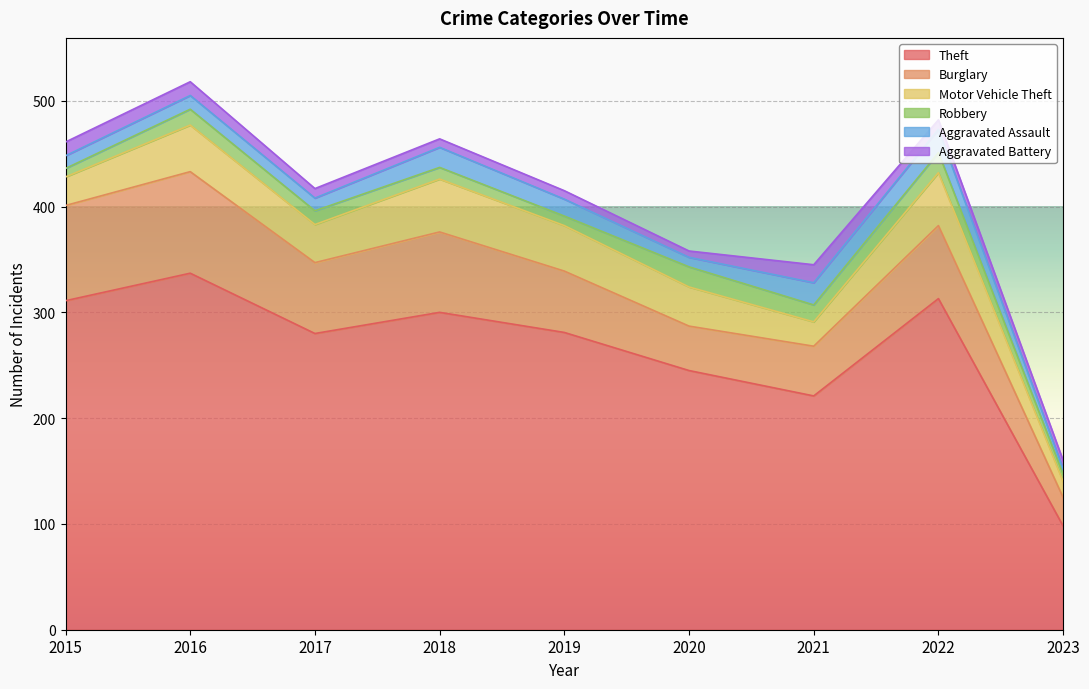

Which category has the highest value in the Aggravated Assault series?

2022